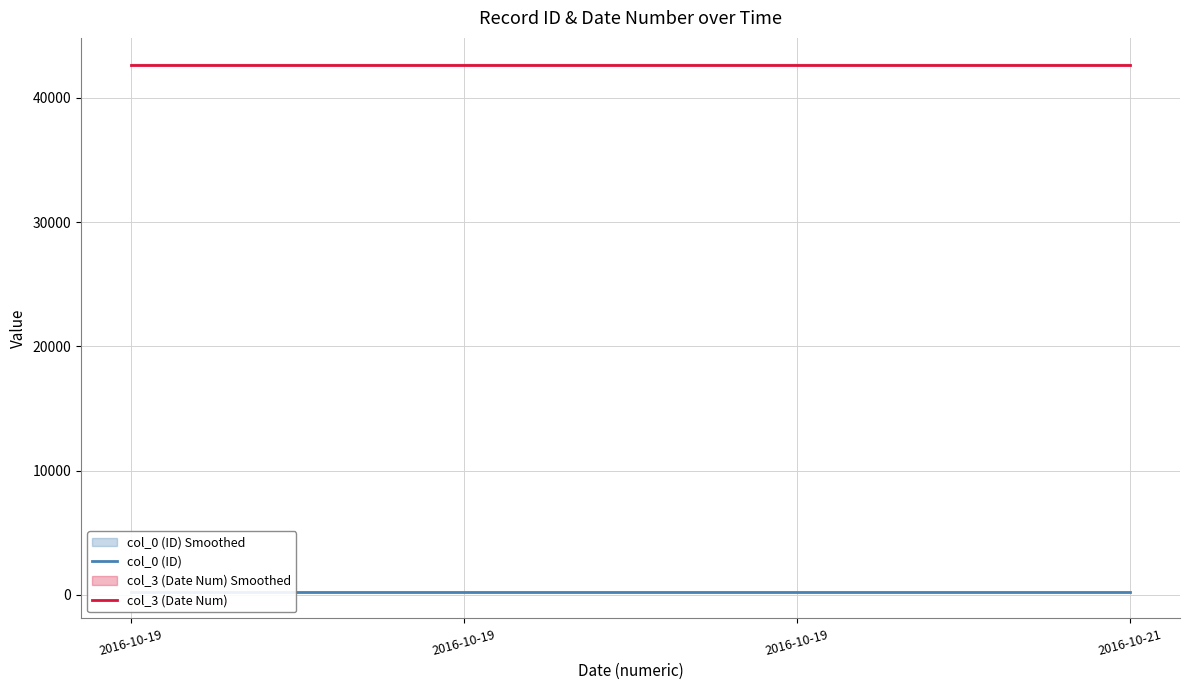

What is the difference between the highest and lowest values at 2016-10-19?

42423